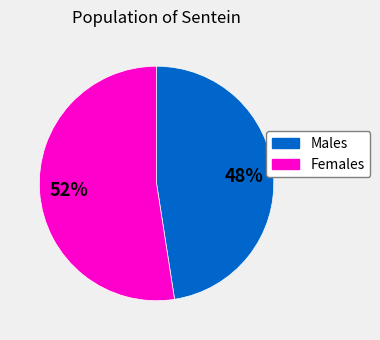

Is there a majority slice in this chart?

Yes